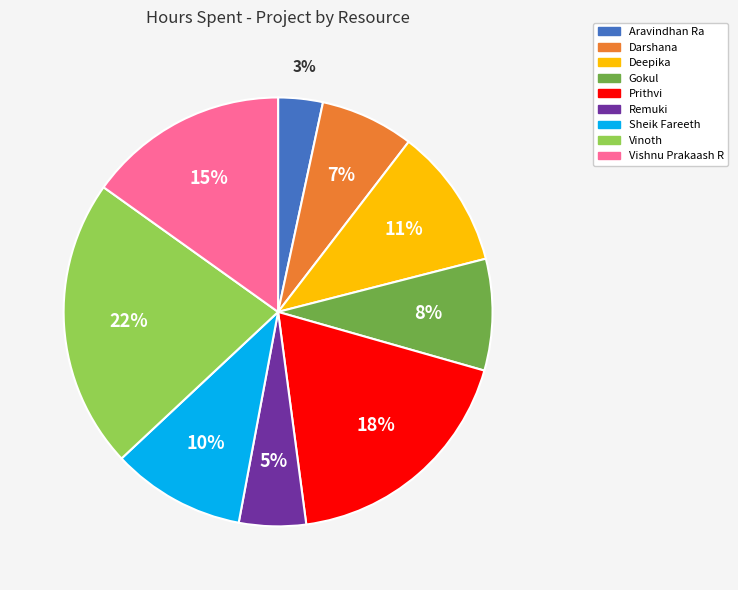

What percentage is the Sheik Fareeth slice, to the nearest percent?

10%